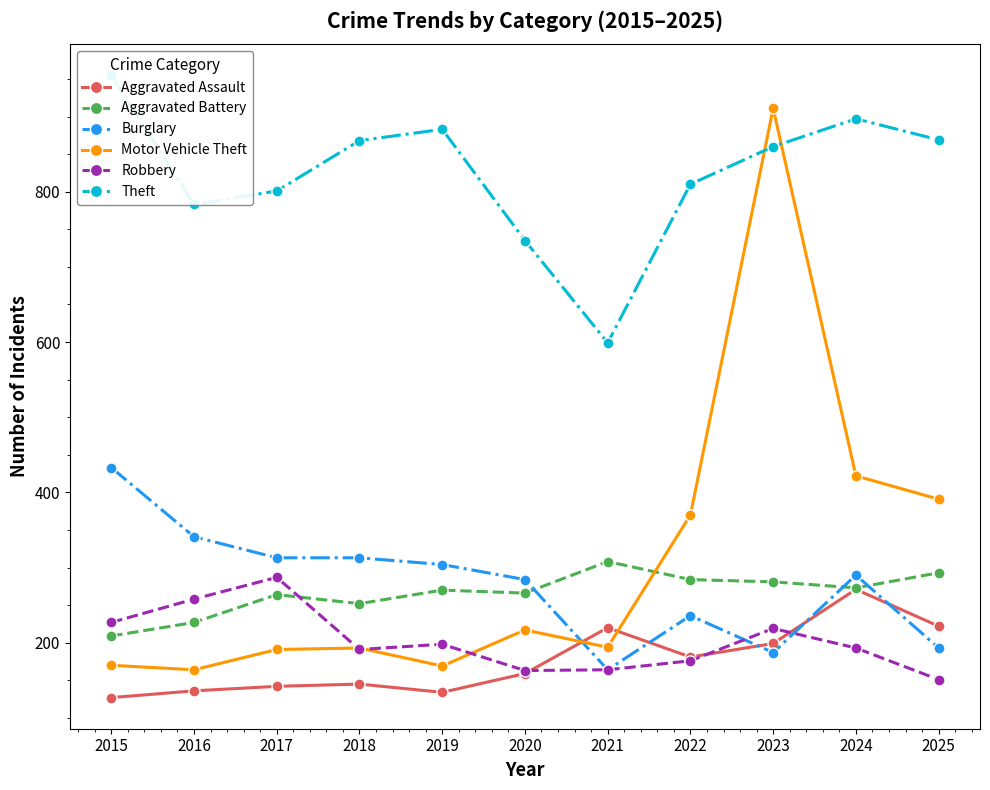

At which category does the chart reach its peak across all series?

2015